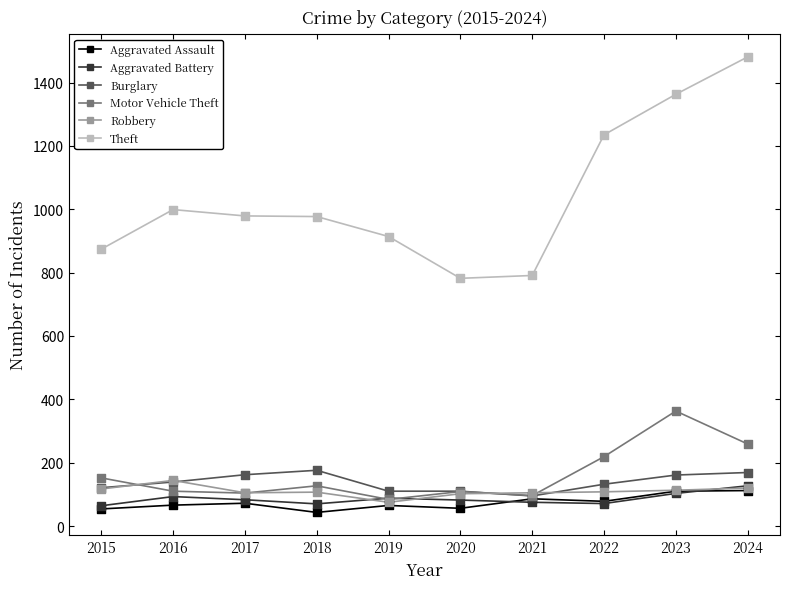

Between 2020 and 2023, which series saw the biggest shift?

Theft